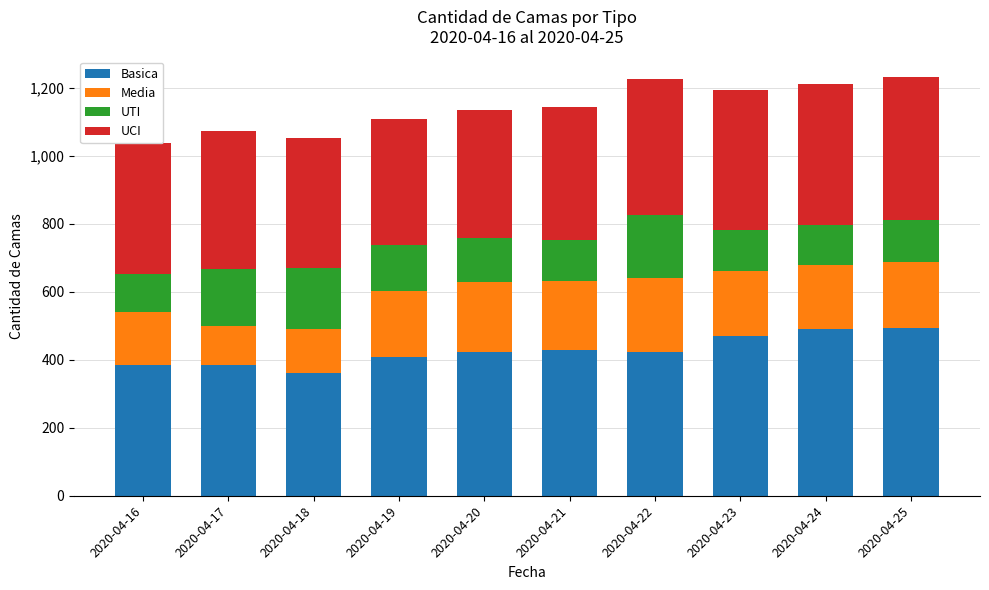

How many bars are there in total?

10